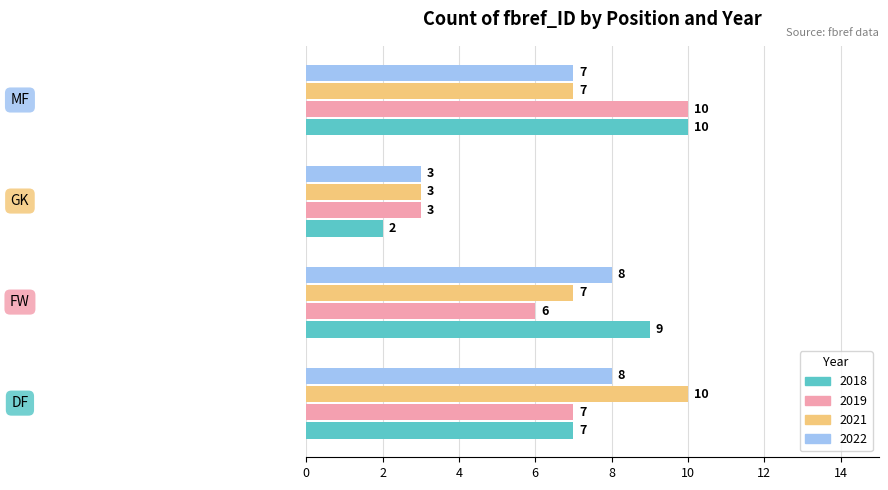

How many 2022 values are between 7 and 8?

3